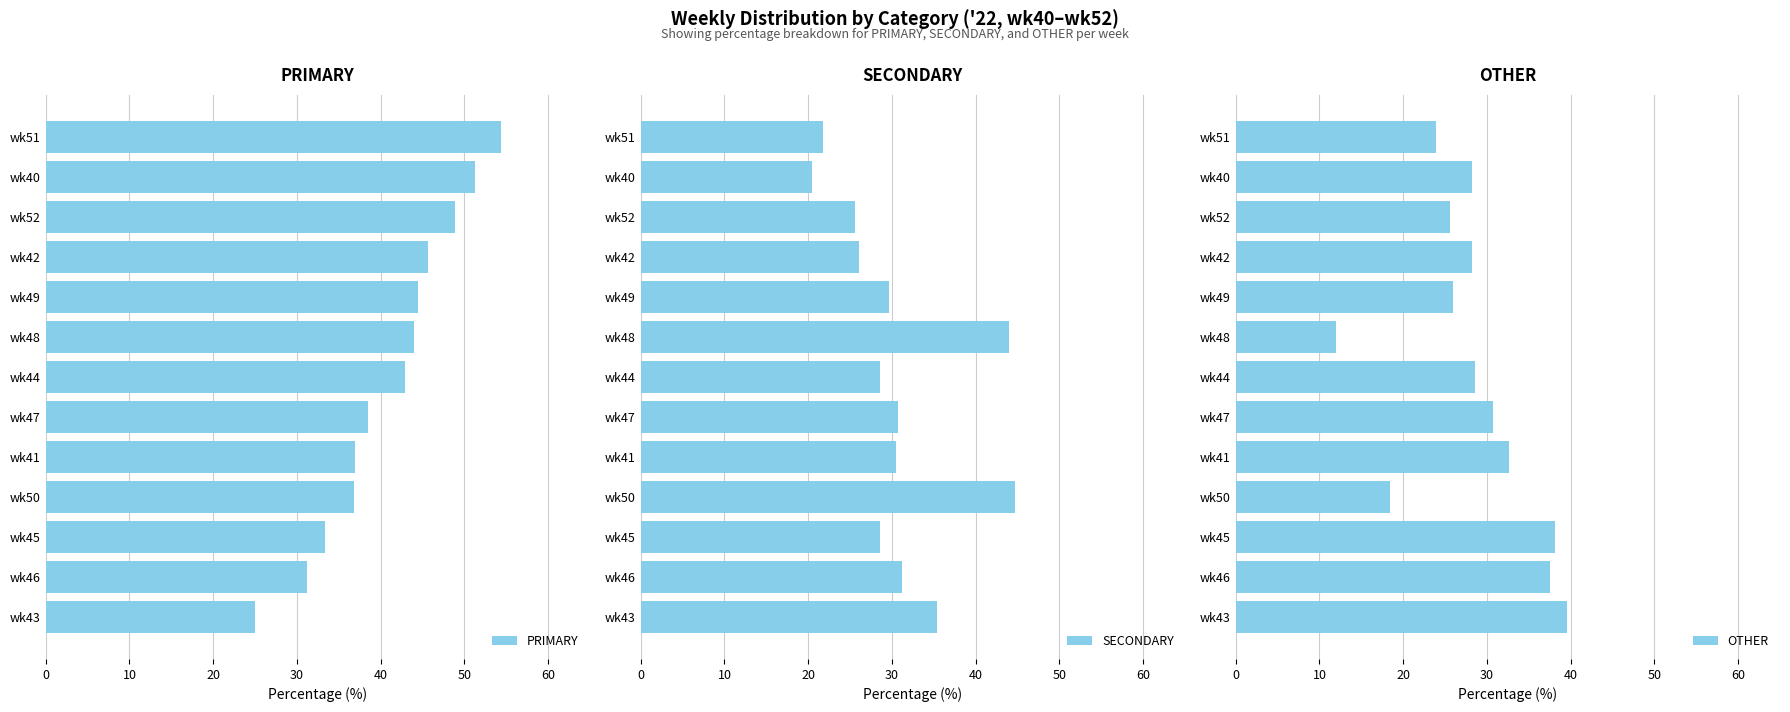

What is the maximum value shown in the chart?

54.3